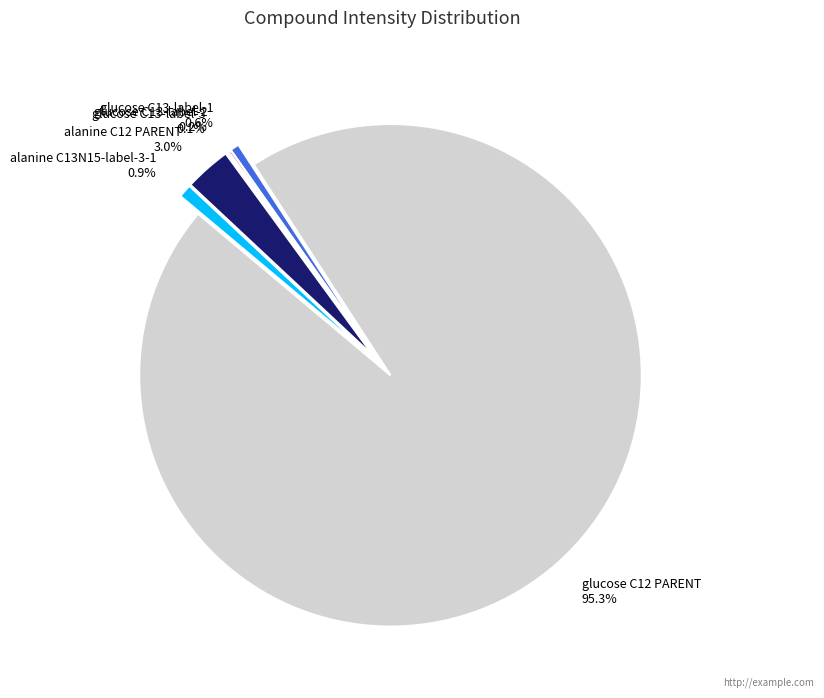

The glucose C13-label-1 slice represents 1% of the pie. True or false?

True